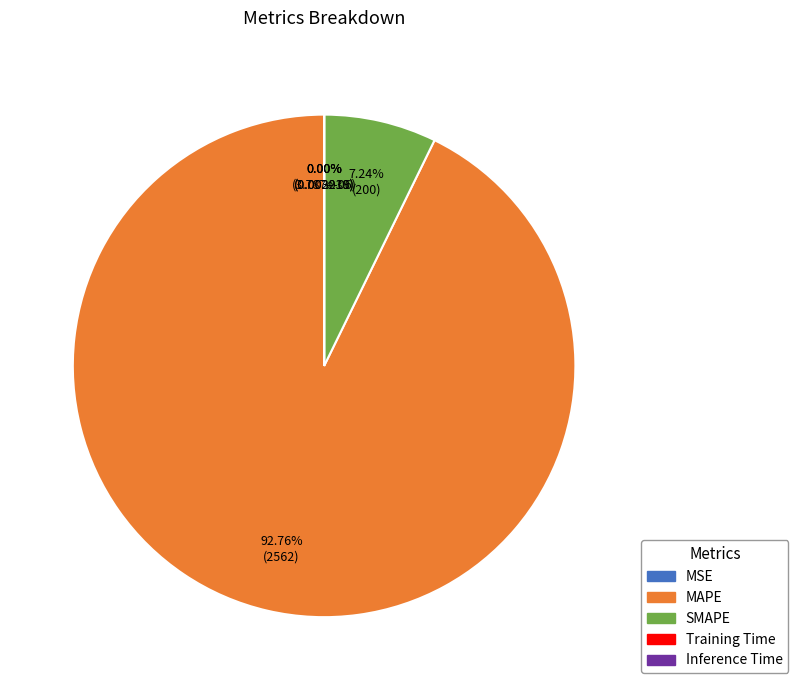

The MSE slice represents 1% of the pie. True or false?

False